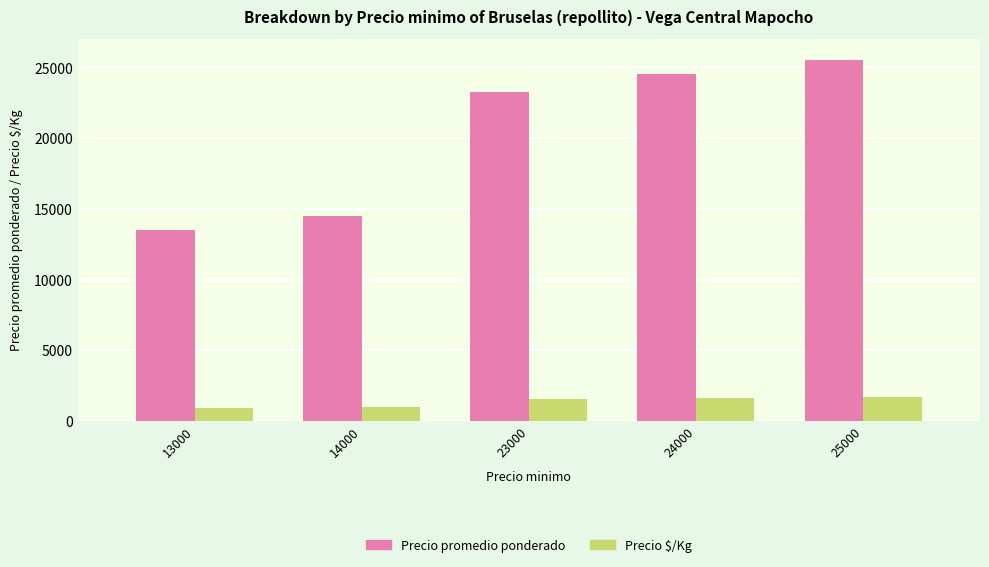

Is it true that Precio $/Kg equals 899 at 13000?

True